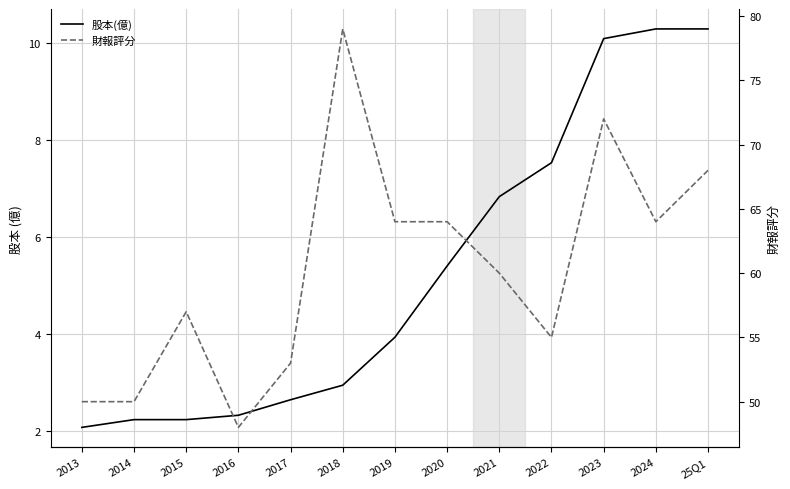

Between 2019 and 2020, which is larger?

2020